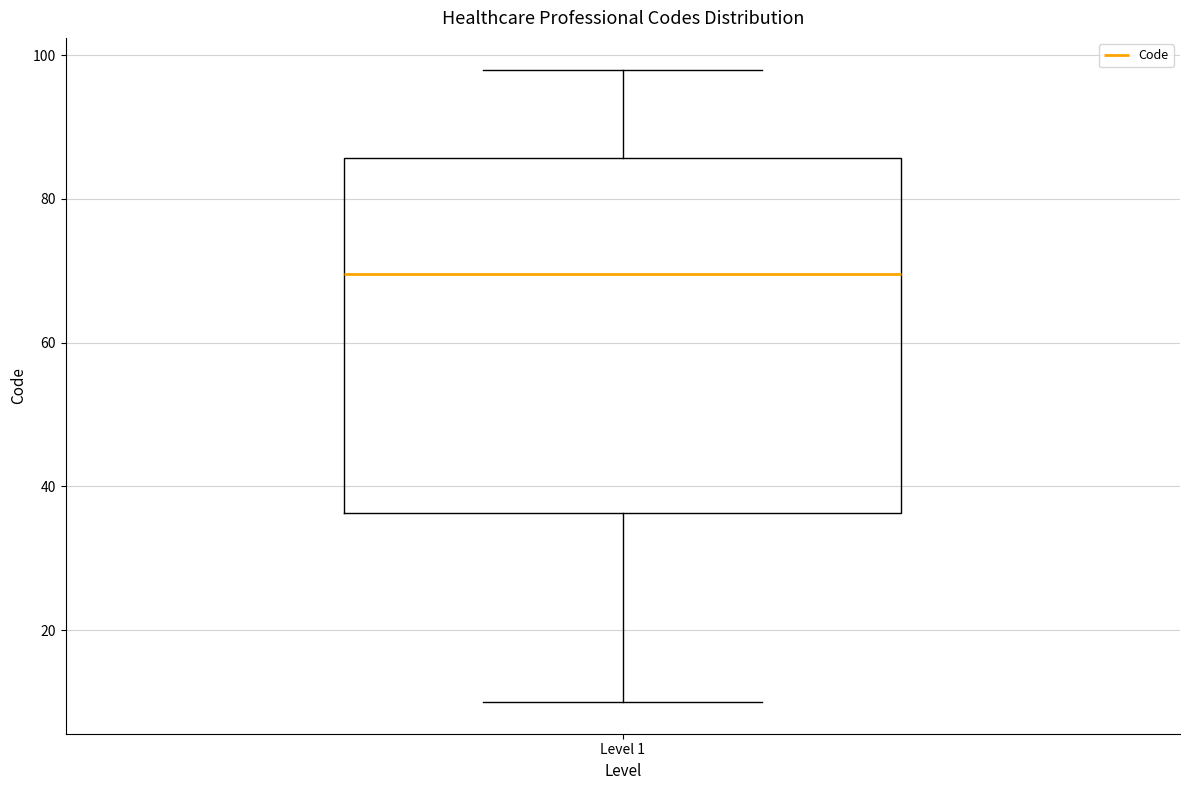

Where is the upper edge of the box for Level 1 on the y-axis? The values are not printed on the chart, so give them approximately, as read against the axis.

86